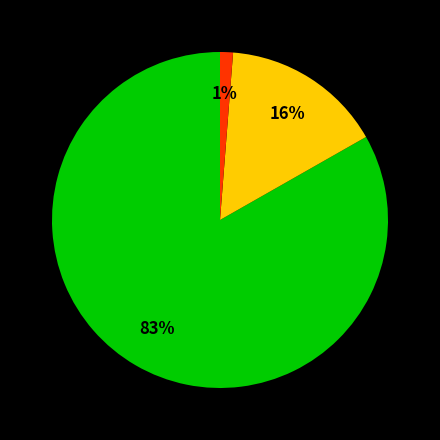

To the nearest percent, what is the difference between the largest and smallest slice percentages?

82%